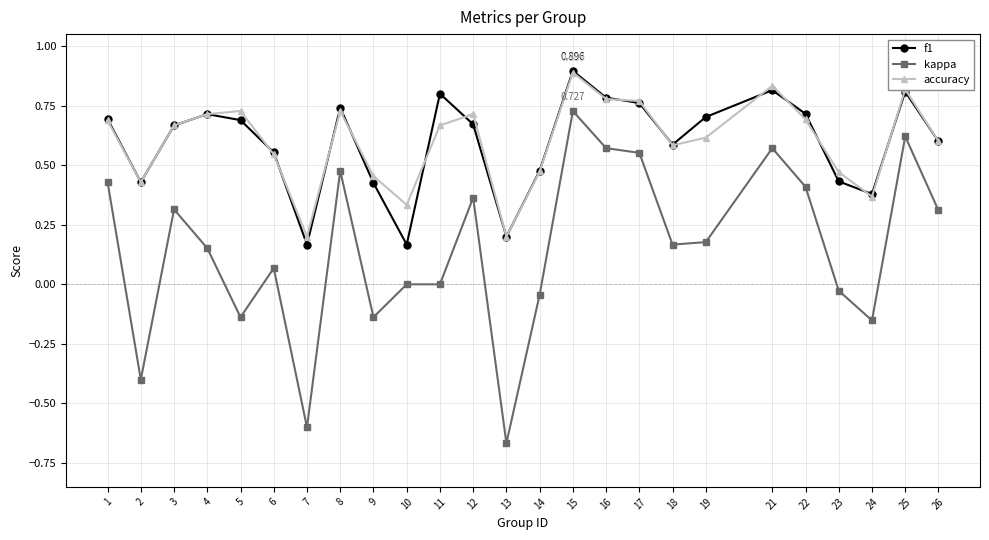

How many categories are shown in the chart?

25